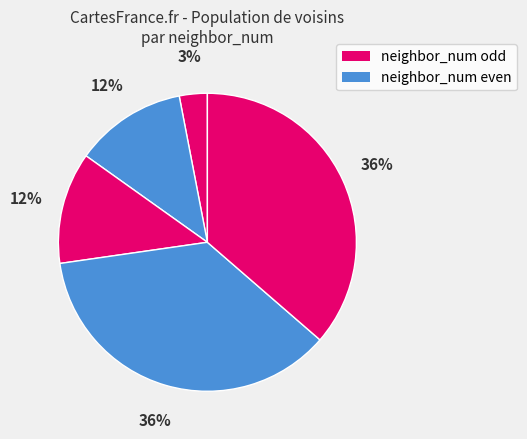

Count the number of slices in the pie.

5